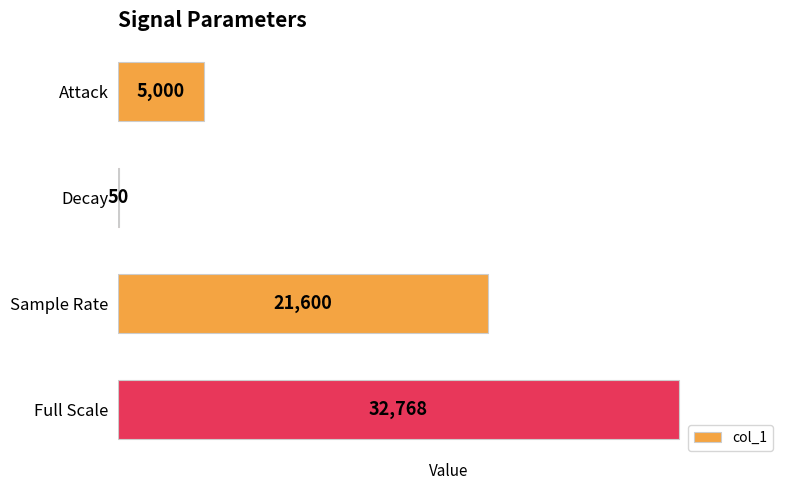

Reading top to bottom, extract all data points from this chart.

Attack=5000	Decay=50	Sample Rate=21600	Full Scale=32768